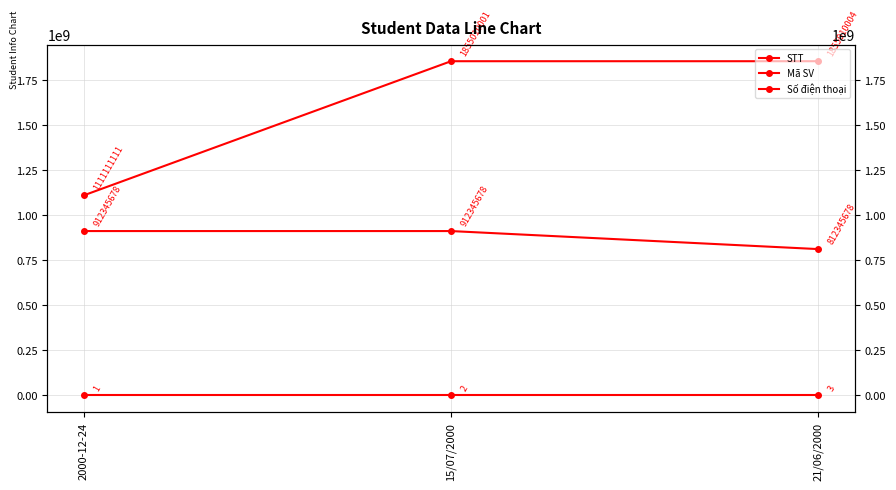

What value does the Mã SV series have at 21/06/2000?

1855010004